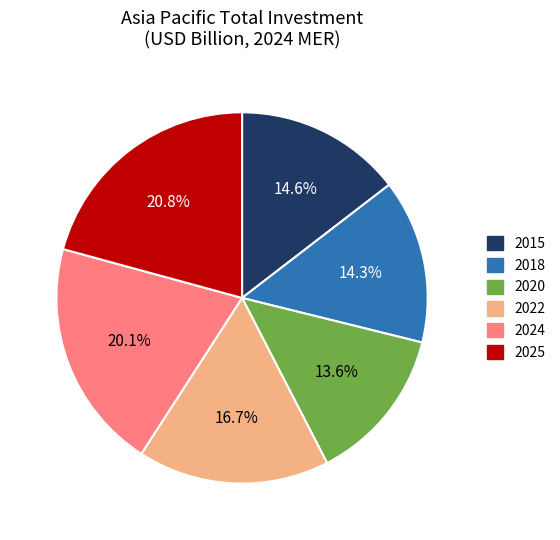

What is the smallest slice in the pie chart?

2020